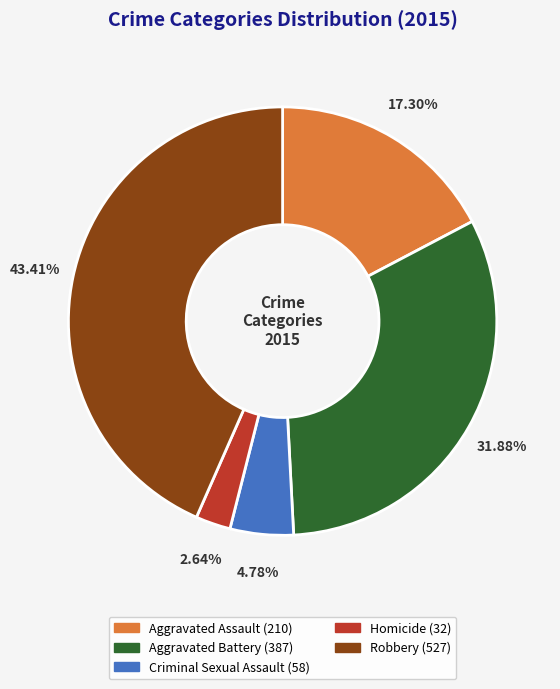

Which slice is the smallest?

Homicide